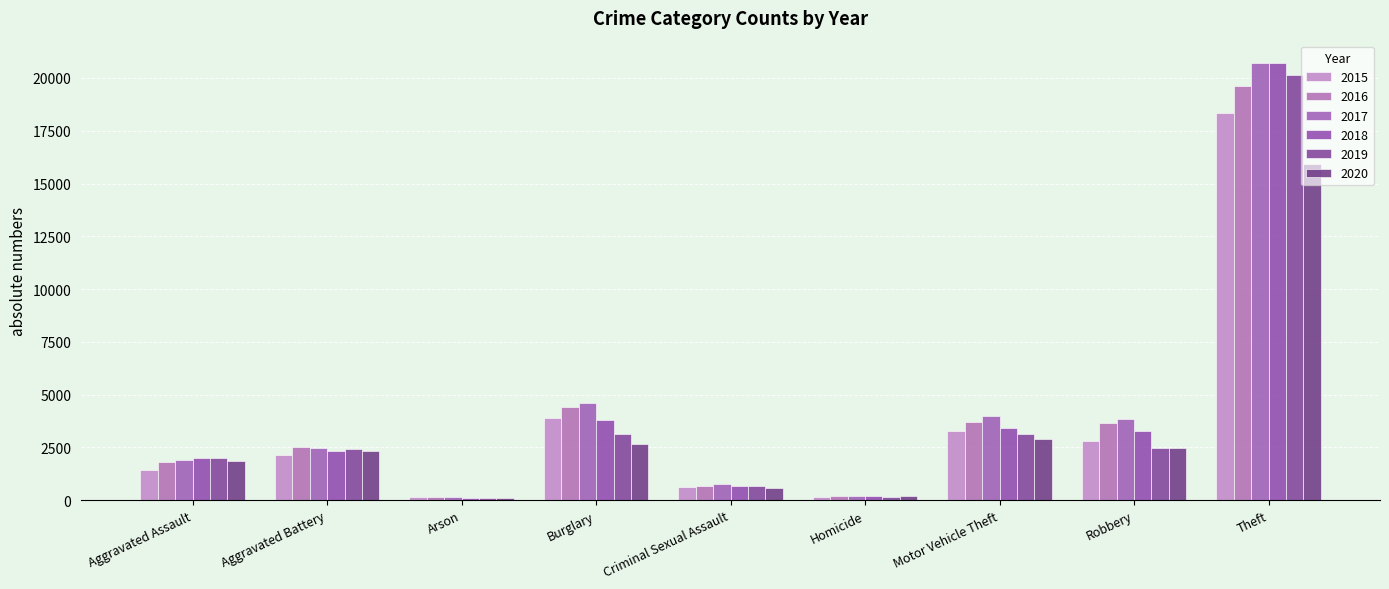

Which series has the largest total across all categories?

2017